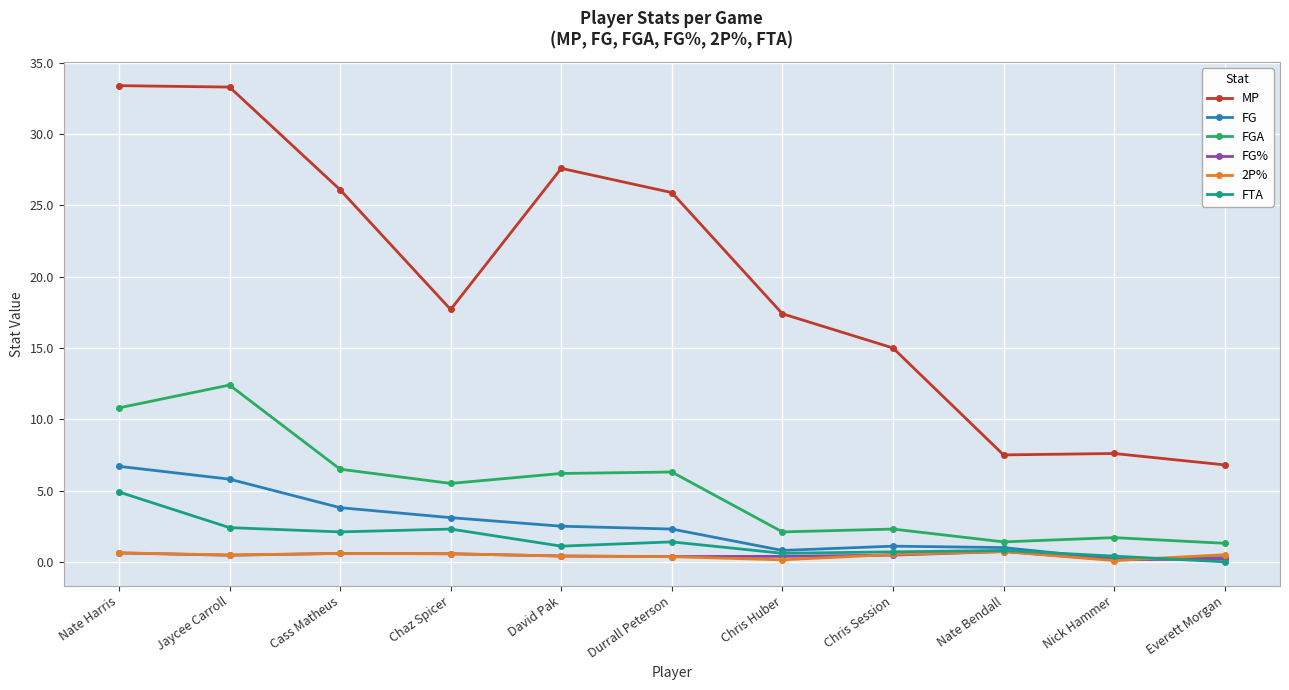

Is it true that FG% equals 0.7 at Nate Bendall?

True